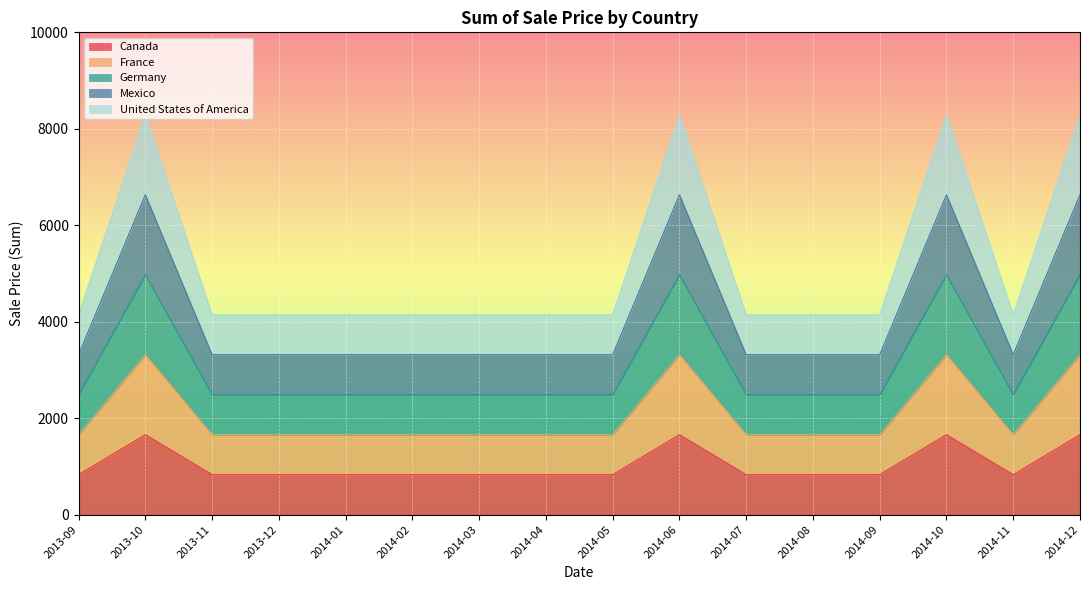

Rank the series at 2014-07 from highest to lowest value.

United States of America, Mexico, Germany, France, Canada